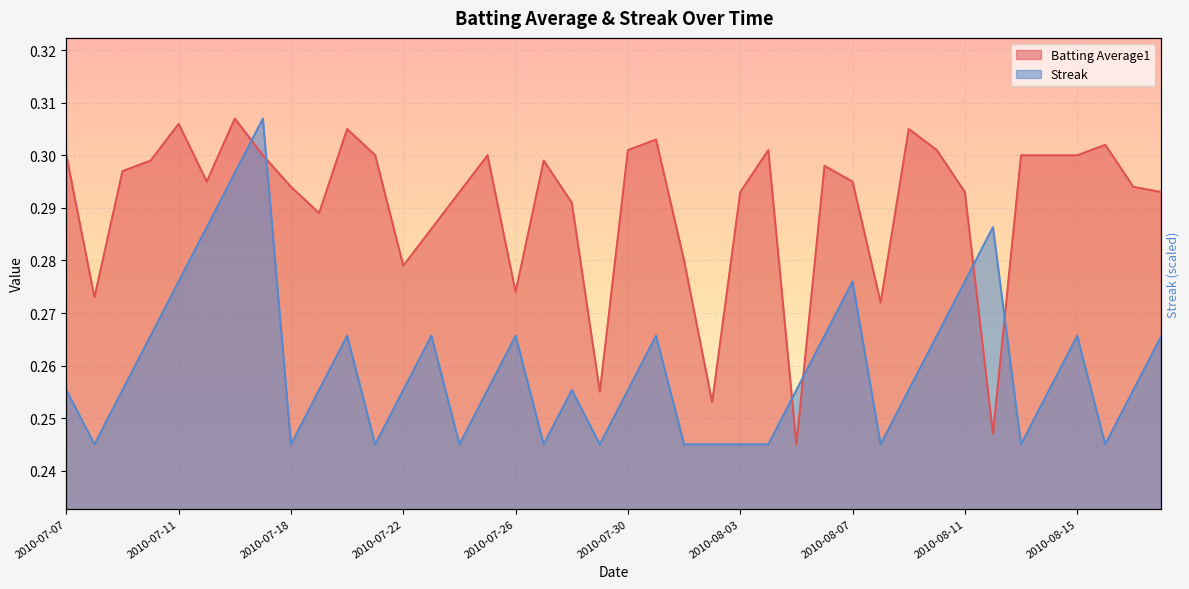

Between 2010-08-12 and 2010-08-14, which series saw the biggest shift?

Batting Average1